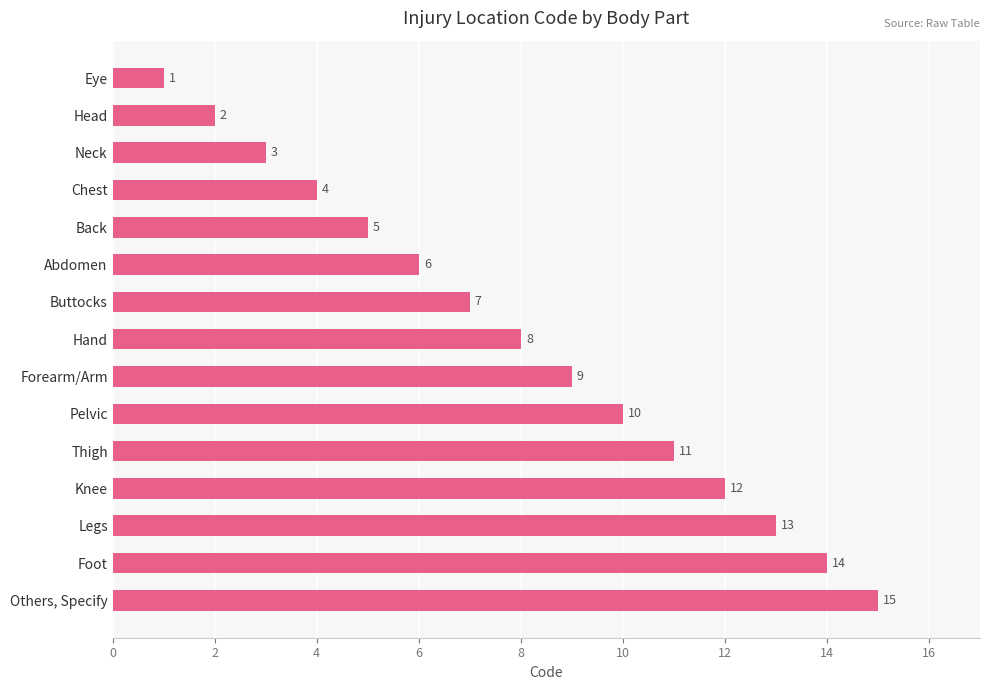

What is the difference between the second highest and second lowest values?

12